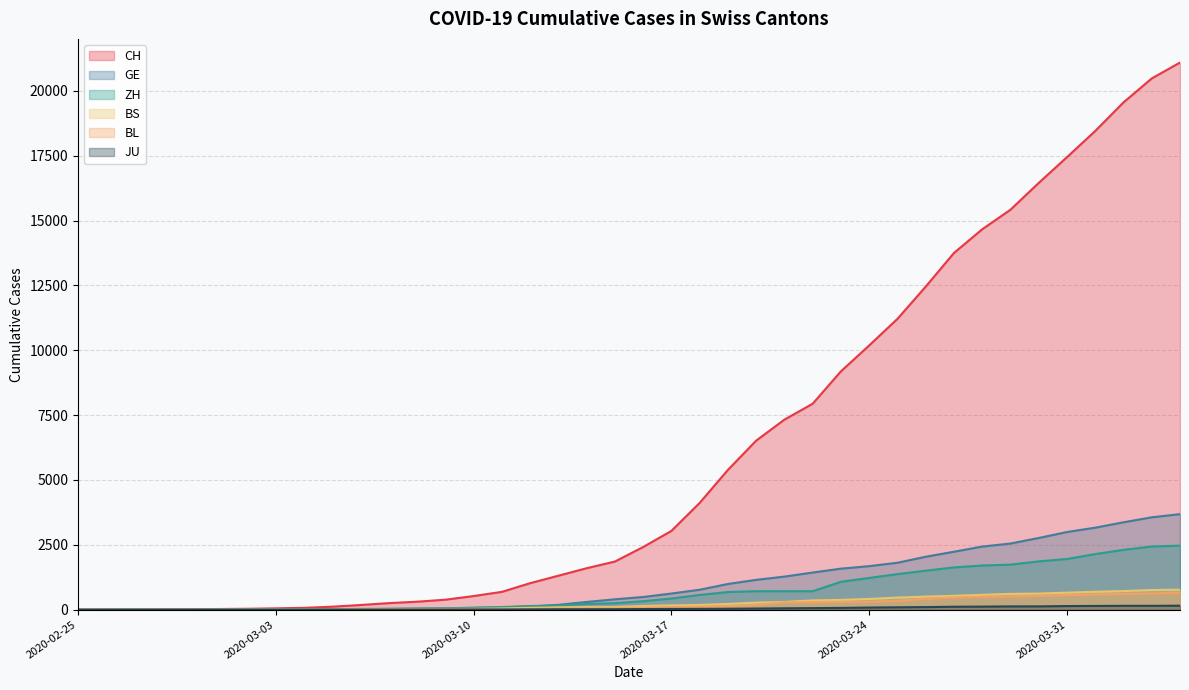

What are all the series names shown in the legend?

CH, GE, ZH, BS, BL, JU